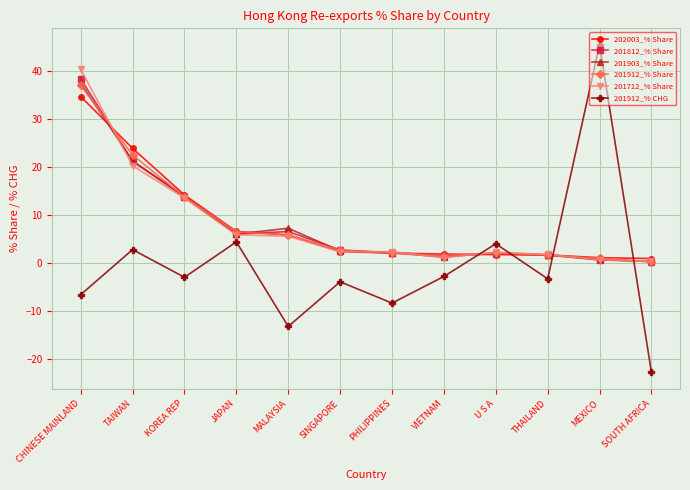

Between which two adjacent categories do 201712_% Share and 201903_% Share first intersect?

CHINESE MAINLAND and TAIWAN